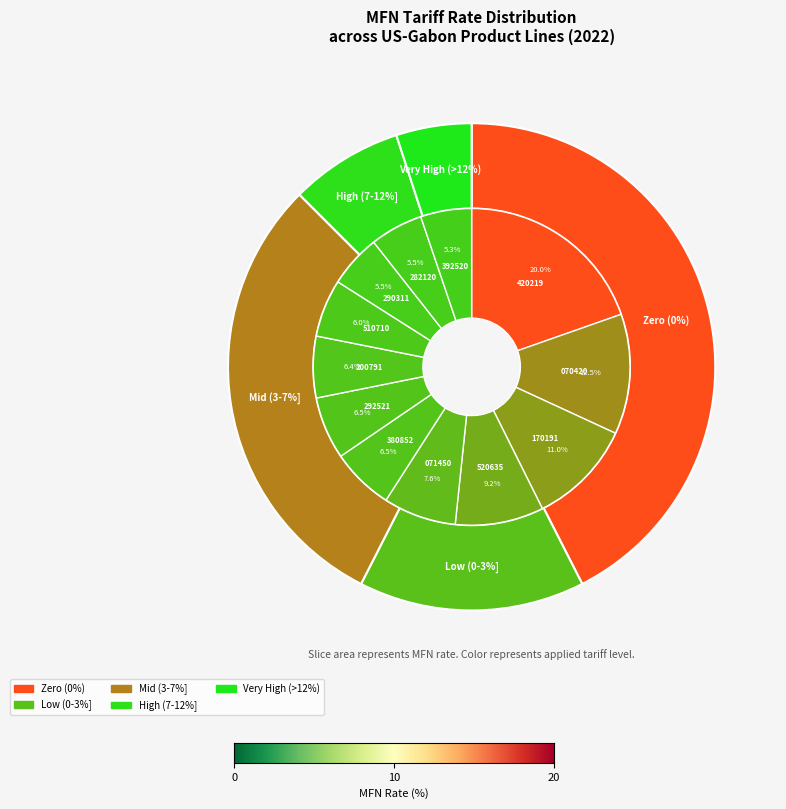

Is it true that 251010 is 1% of the pie?

False